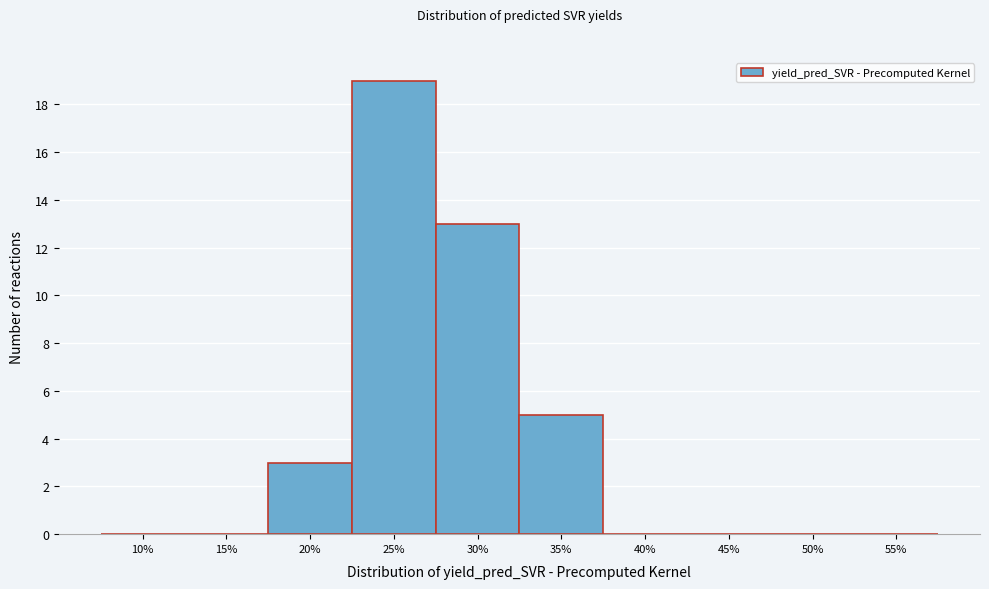

Reading left to right, what are all the values shown in this chart?

10%=0	15%=0	20%=3	25%=19	30%=13	35%=5	40%=0	45%=0	50%=0	55%=0